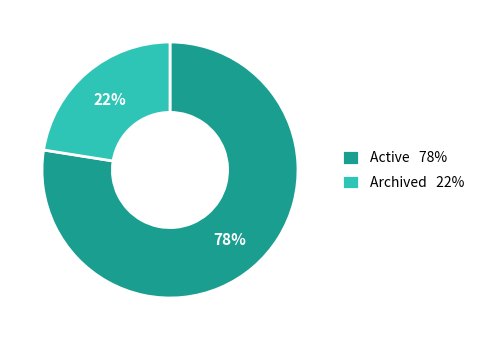

How many segments does this pie chart have?

2